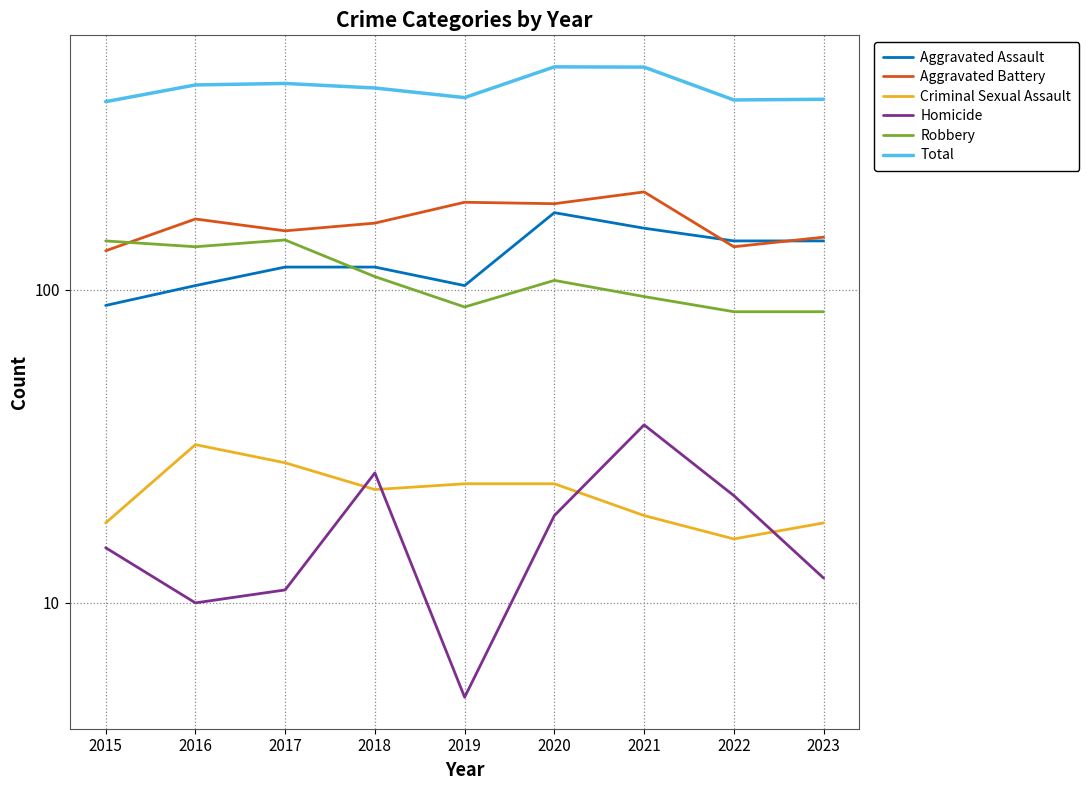

True or false: Homicide has a value of 19 at 2021.

False